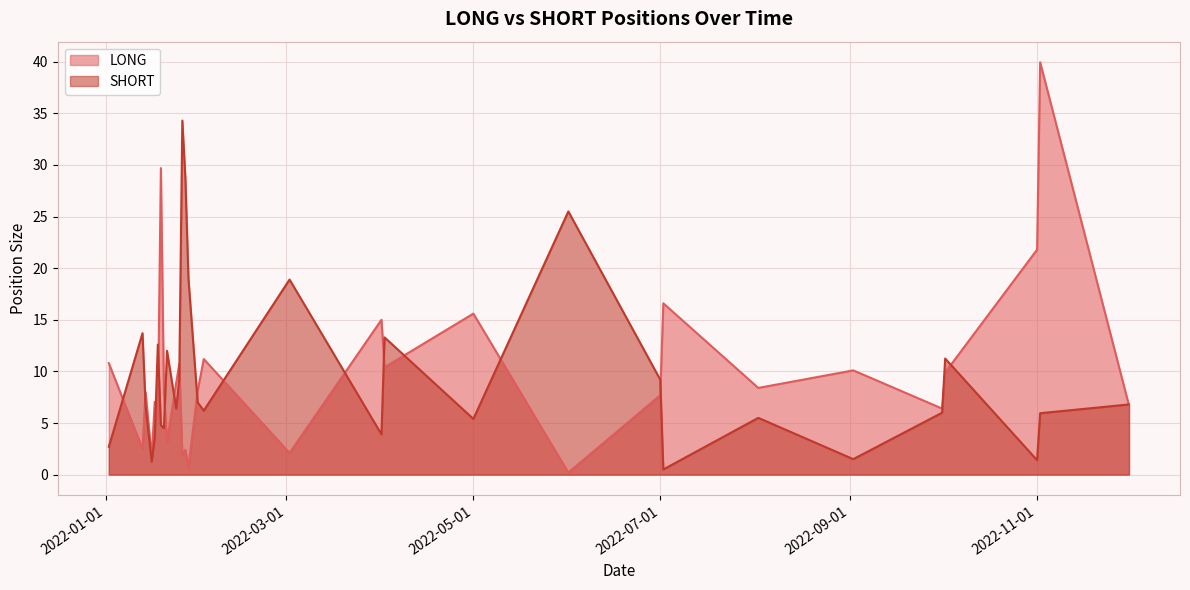

How many intersections are there between SHORT and LONG?

14